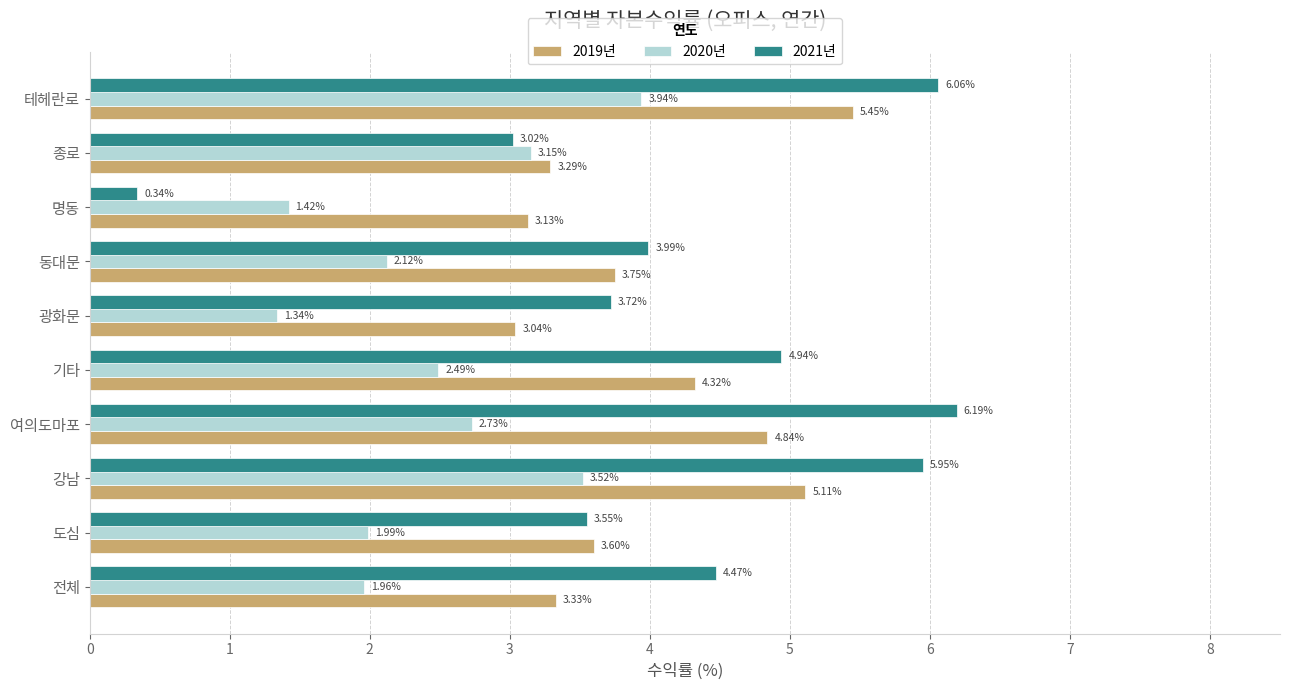

What is the difference between the second highest and minimum values in the 2021년 series?

5.7